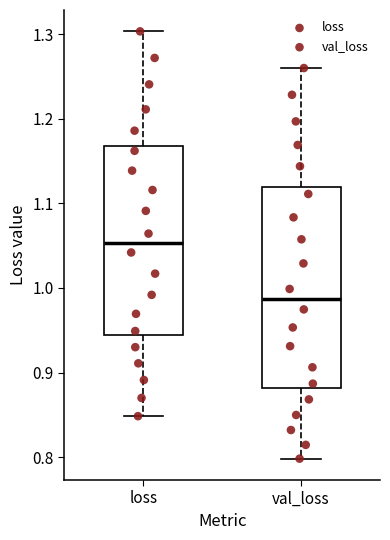

Where does the upper whisker of the box for val_loss end on the y-axis? The values are not printed on the chart, so give them approximately, as read against the axis.

1.26